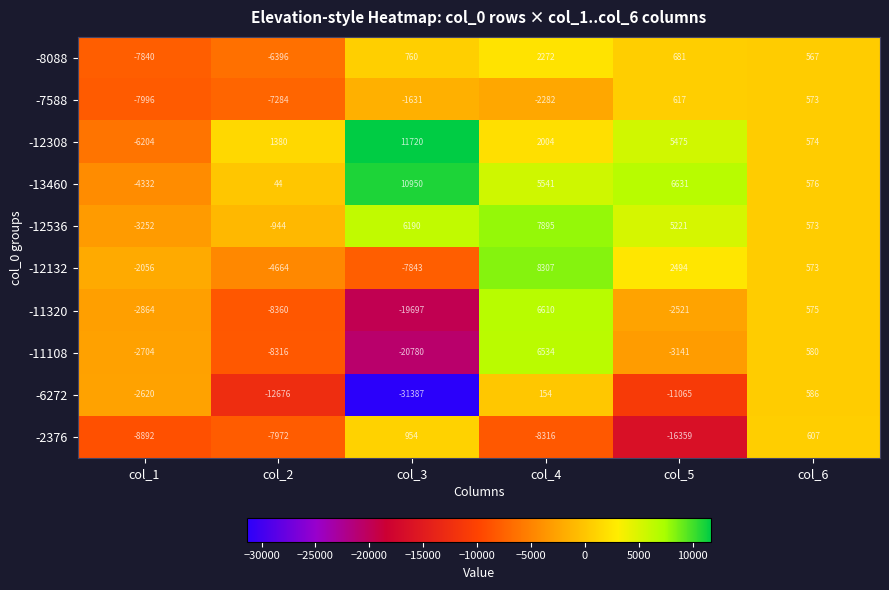

The value of -6272 at col_5 is -11065. True or false?

True